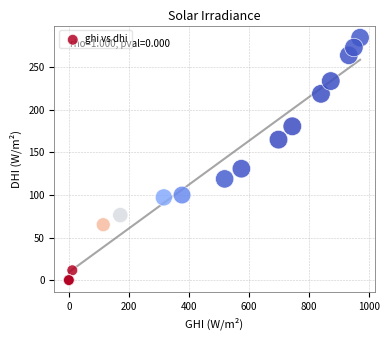

What Y value in the scatter plot is closest to 142?

130.8